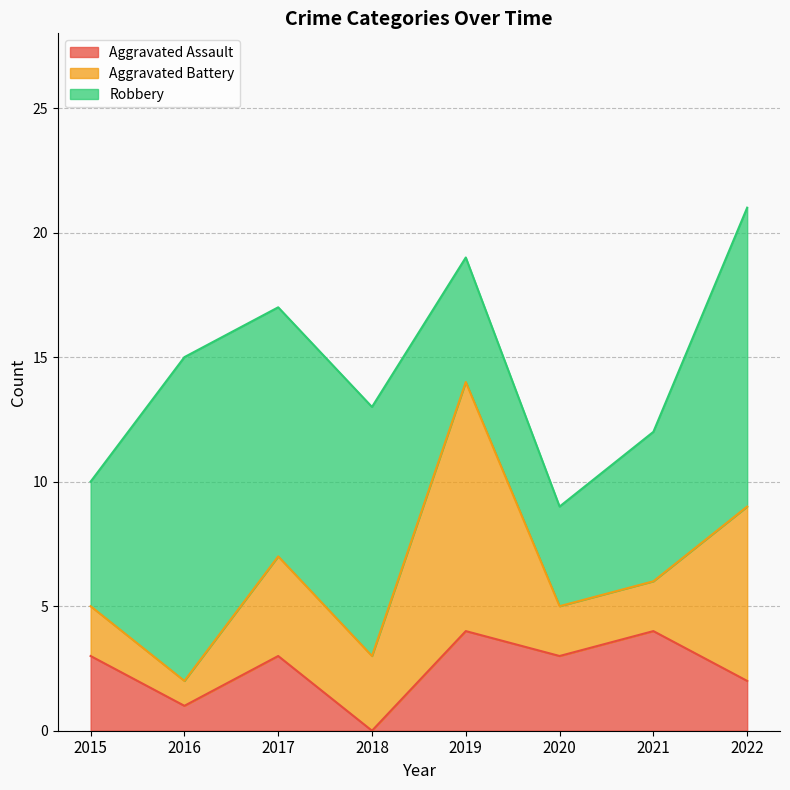

Does the chart have visible grid lines?

Yes